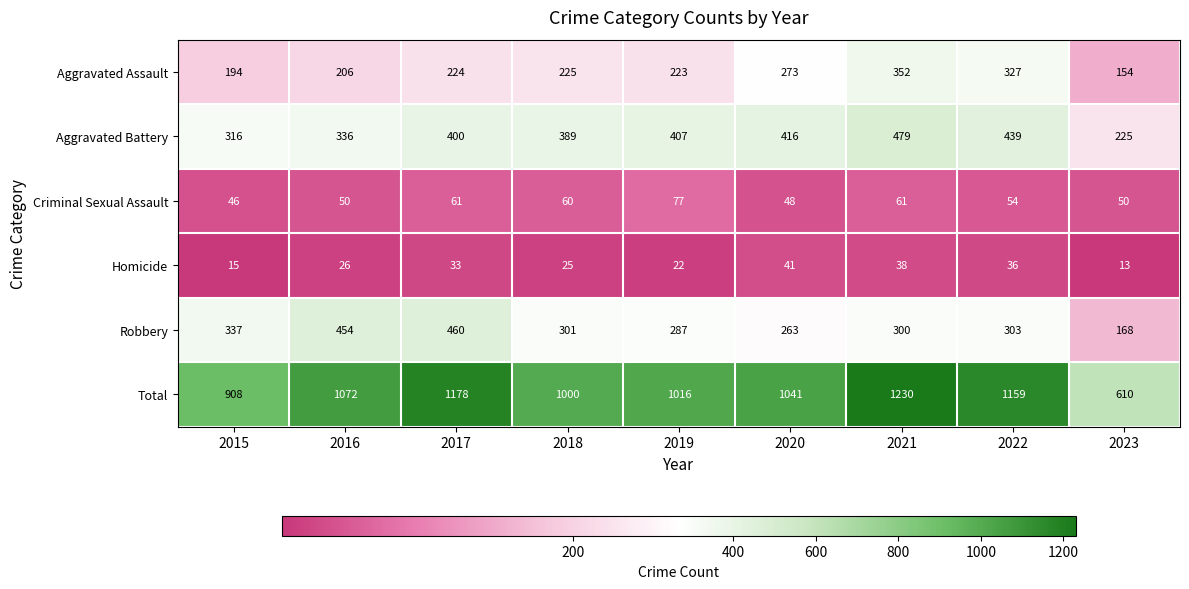

Is it true that Total equals 1159 at 2022?

True